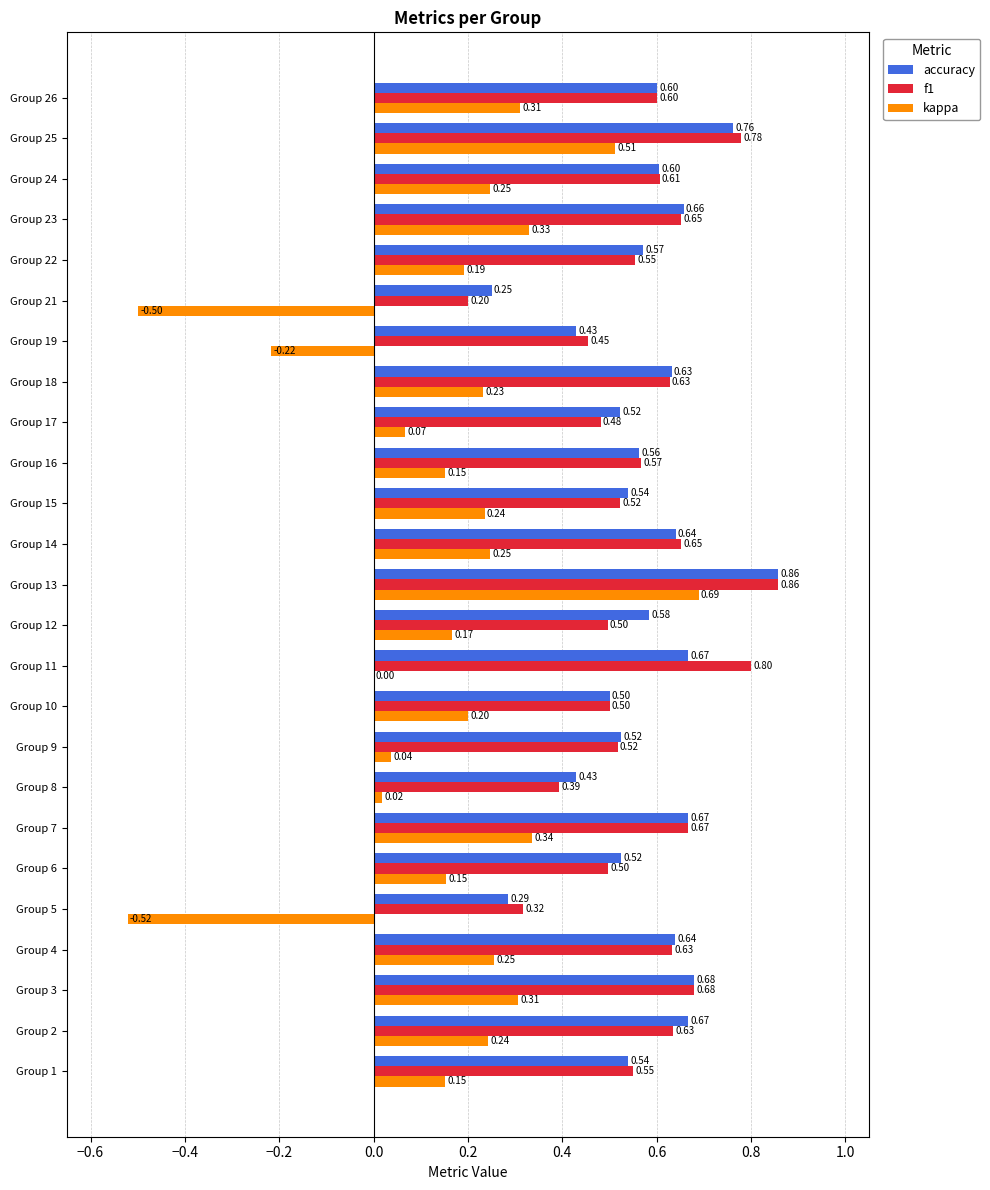

Which series has the largest total across all categories?

accuracy